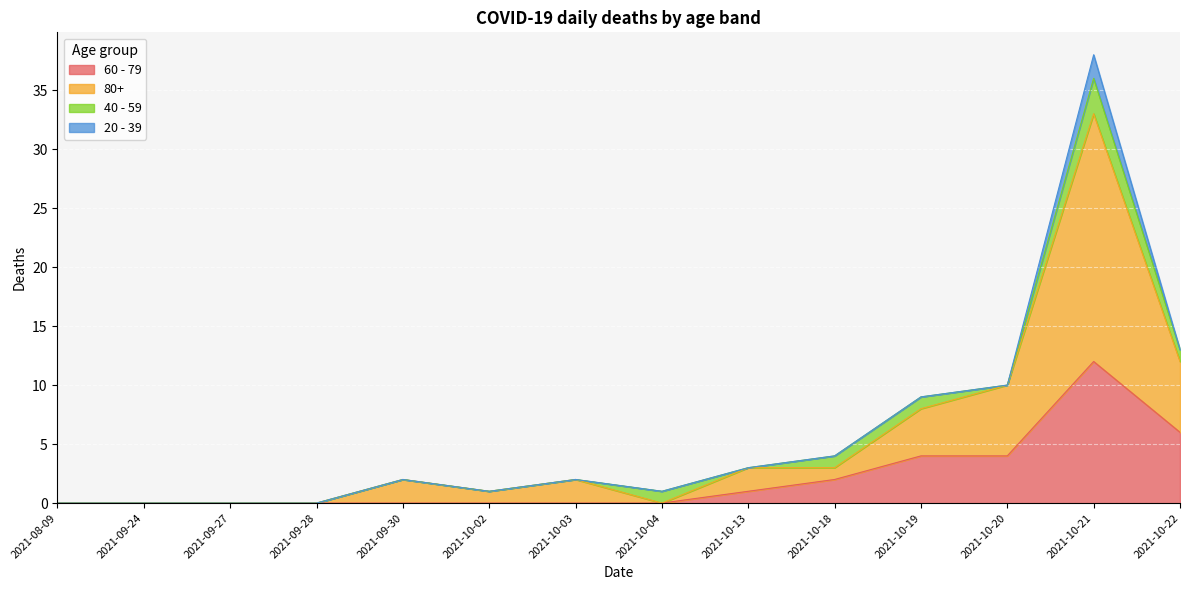

Which series has the widest spread of values?

80+